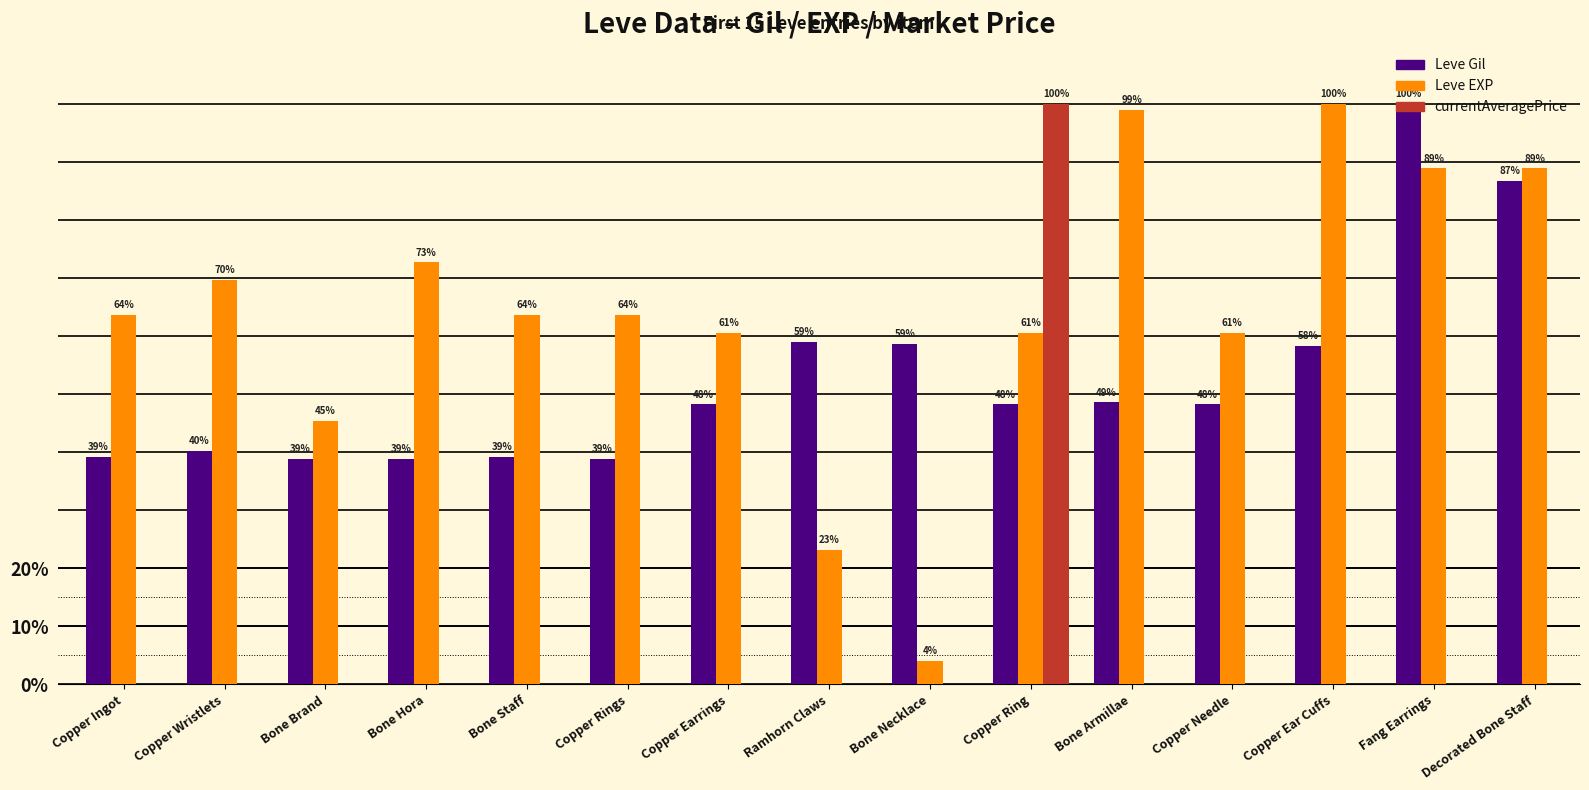

Which series changed the most between Bone Brand and Copper Ring?

currentAveragePrice